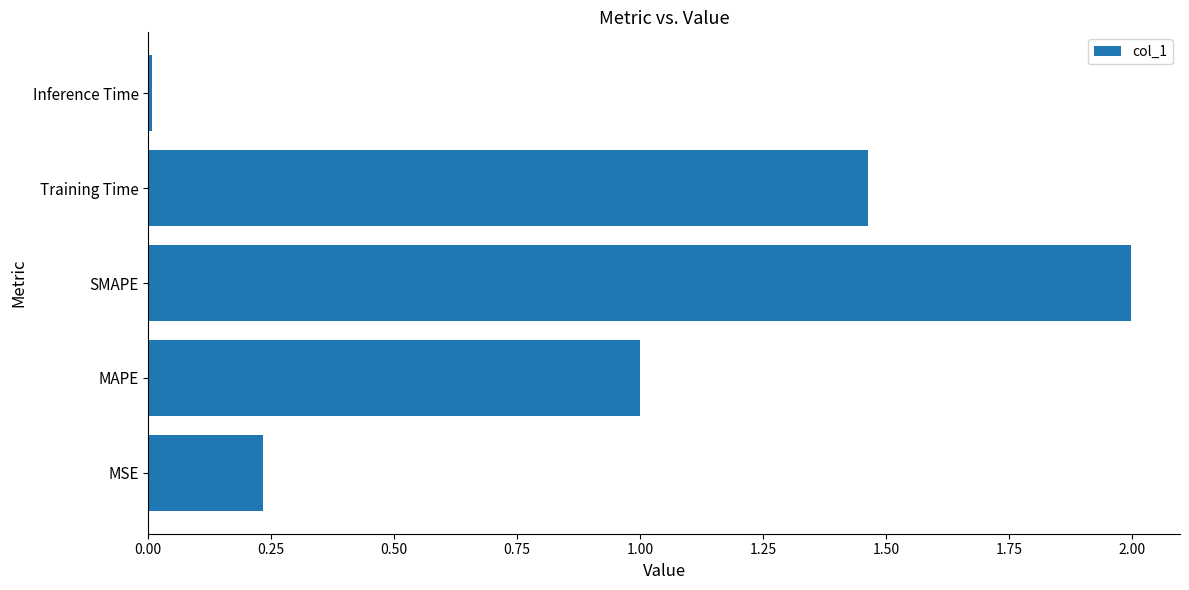

What is the average value?

0.9